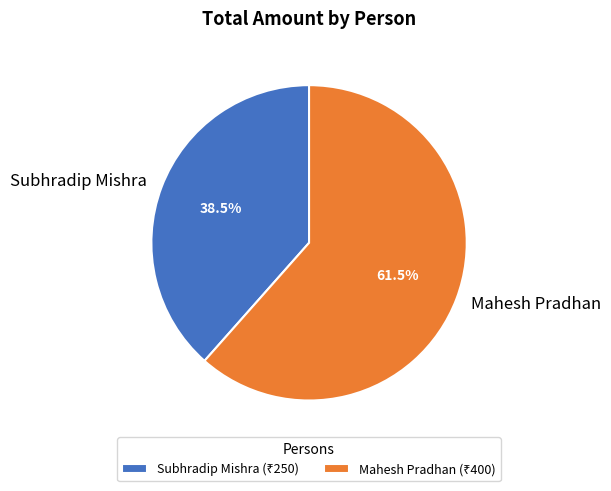

Count the number of slices in the pie.

2